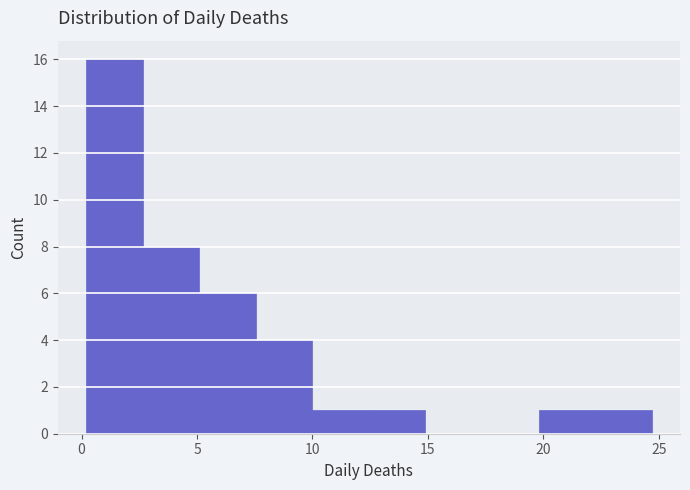

Reading left to right, list every bar in this chart as the range it spans on the x-axis followed by its height. Neither the bar edges nor the heights are printed on the chart, so give them approximately, as read against the axes.

0.0 to 2.5: 16
2.5 to 5.0: 8
5.0 to 7.5: 6
7.5 to 10.0: 4
10.0 to 12.5: 1
12.5 to 15.0: 1
15.0 to 17.5: 0
17.5 to 20.0: 0
20.0 to 22.0: 1
22.0 to 24.5: 1